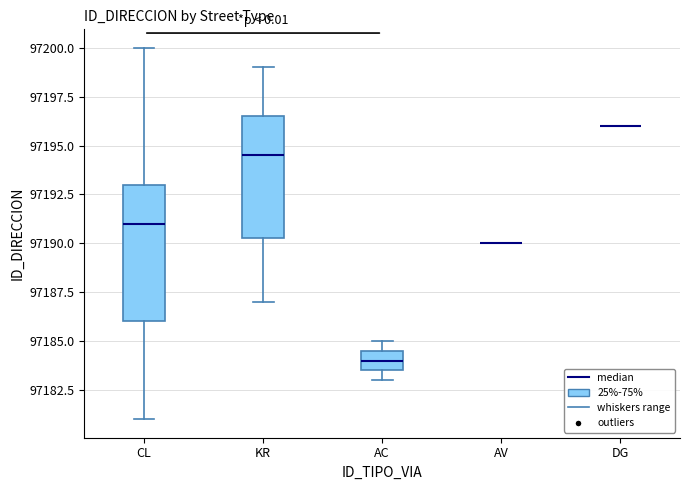

Reading left to right, read every box against the y-axis: the position of its median line, the range the box covers, and the ends of its whiskers. The values are not printed on the chart, so give them approximately, as read against the axis.

CL: median 97191.0, box 97186.0 to 97193.0, whiskers 97181.0 to 97200.0
KR: median 97194.5, box 97190.5 to 97196.5, whiskers 97187.0 to 97199.0
AC: median 97184.0, box 97183.5 to 97184.5, whiskers 97183.0 to 97185.0
AV: box collapsed to a line at 97190.0, whiskers 97190.0 to 97190.0
DG: box collapsed to a line at 97196.0, whiskers 97196.0 to 97196.0